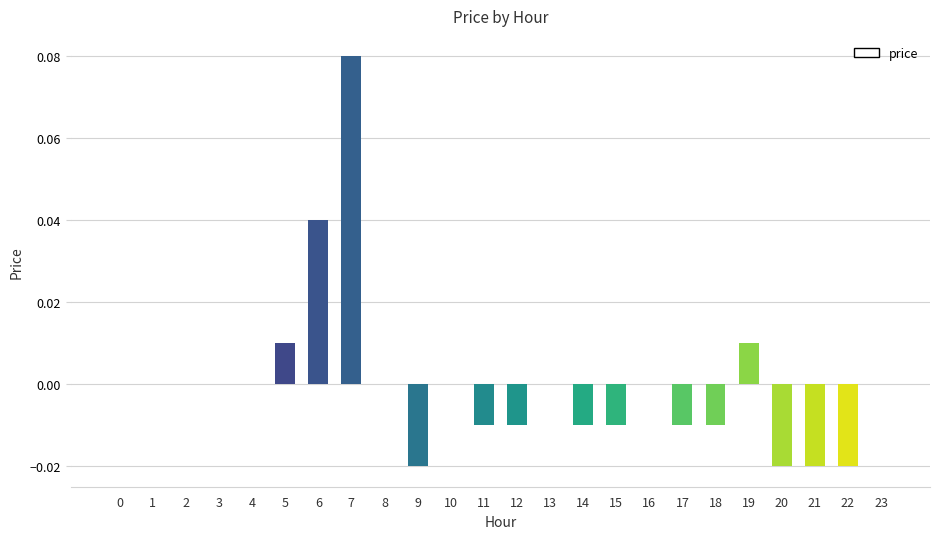

Is it true that the value at 2 is 0.0?

True